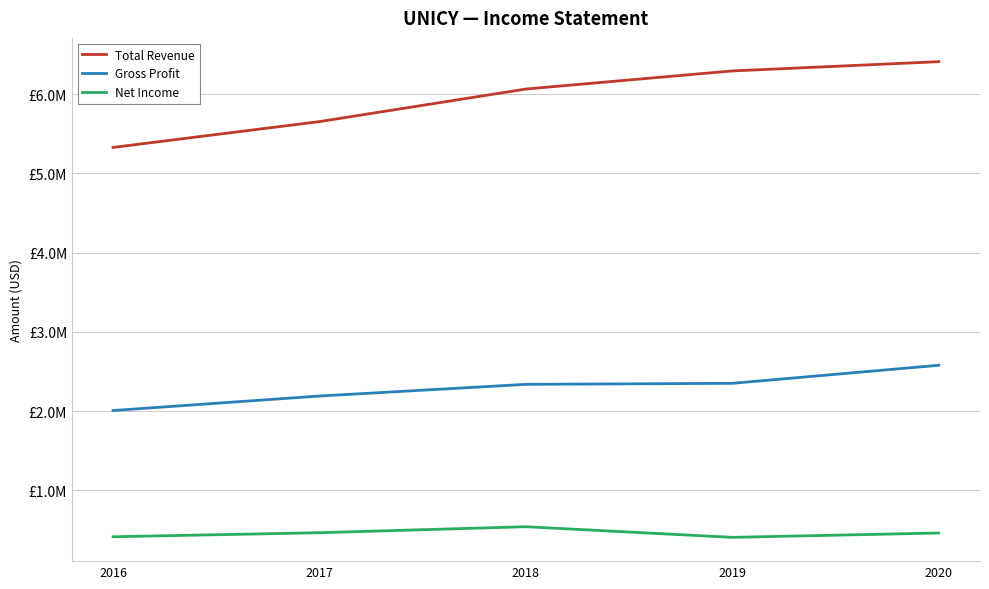

Does the chart have visible grid lines?

Yes